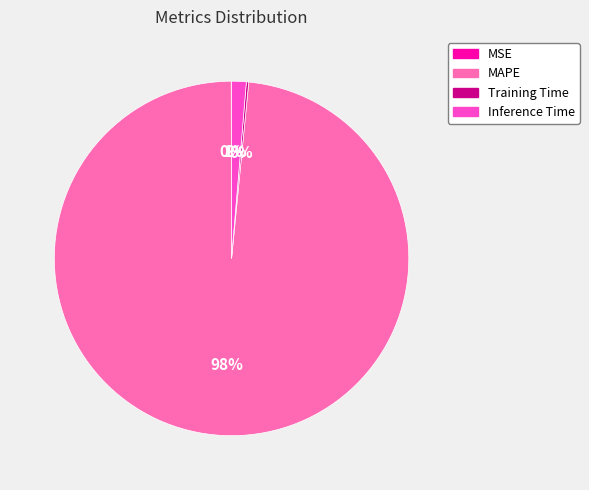

Does Inference Time represent more than half of the total?

No